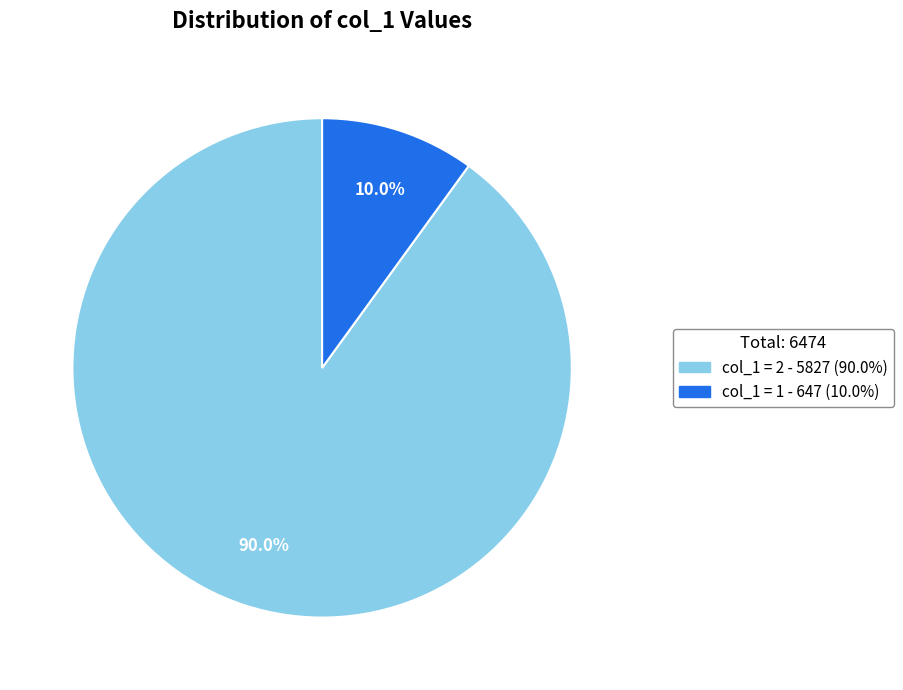

Is there a majority slice in this chart?

Yes